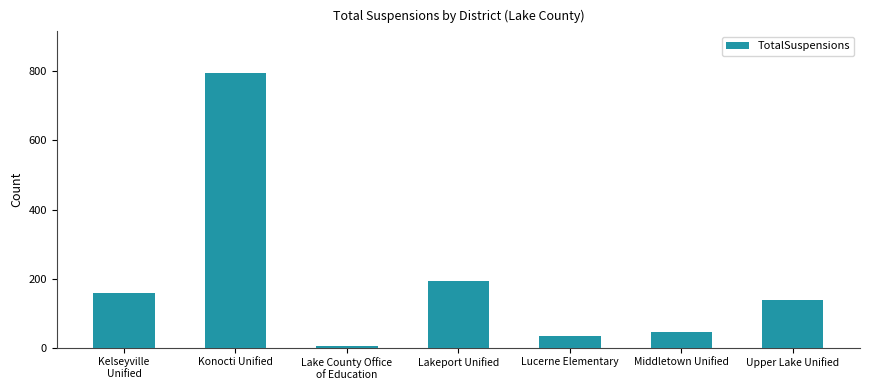

Reading left to right, list all the values displayed in this chart.

159	796	5	192	33	47	137